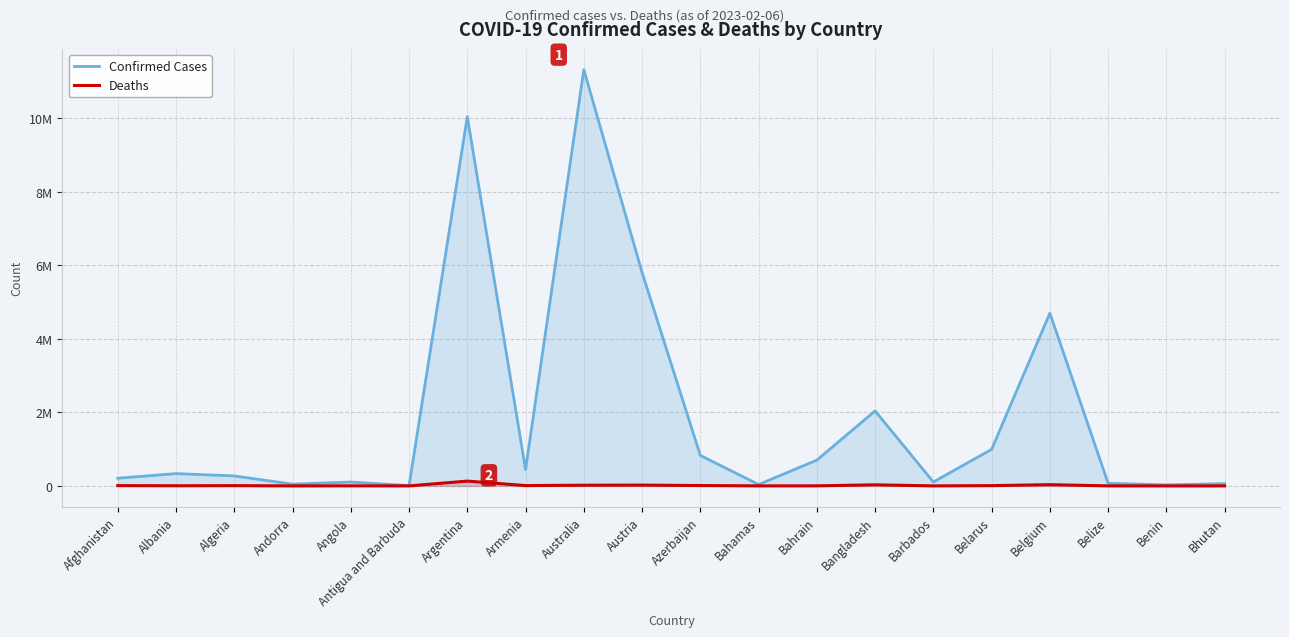

How many values in the Confirmed Cases series are below 334211?

10